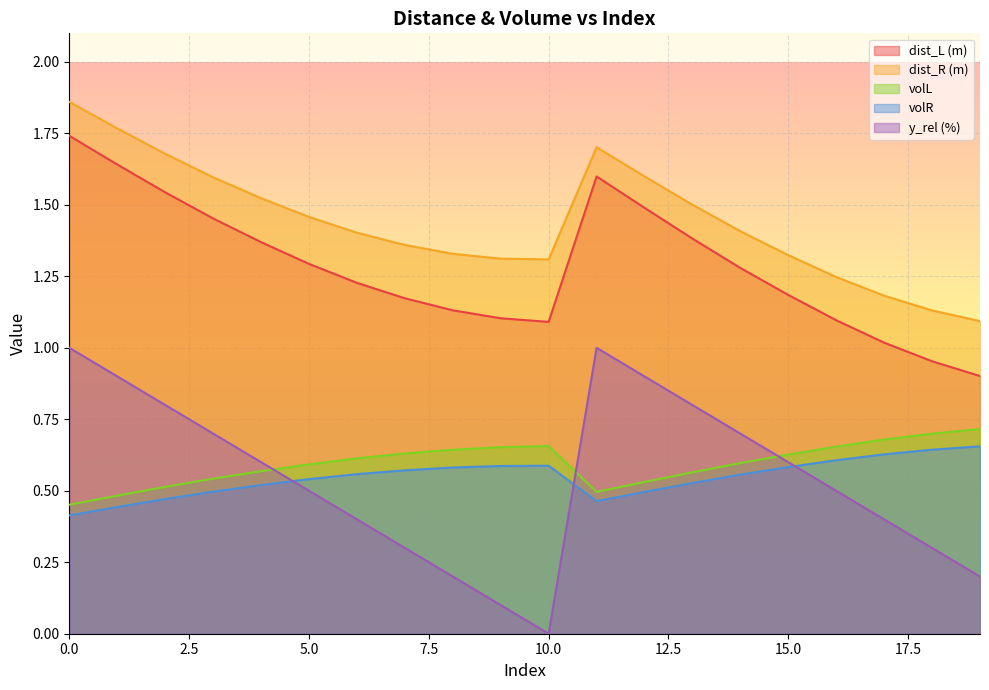

At which category does dist_L (m) reach its first local peak?

11